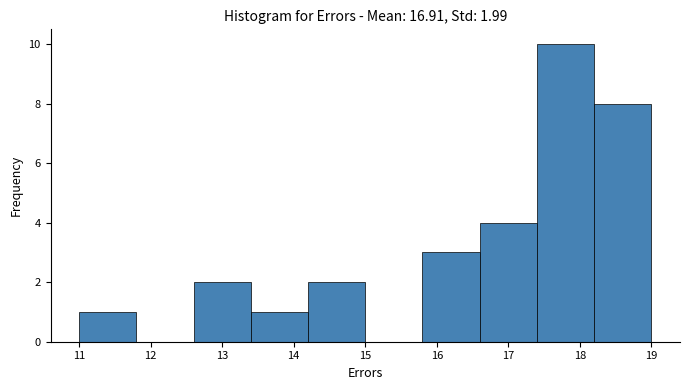

Which range on the x-axis has the tallest bar?

17.4 to 18.2